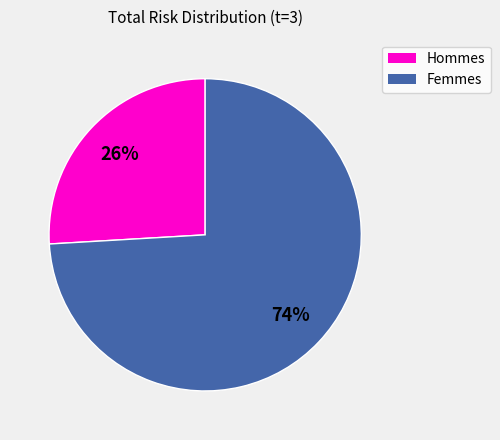

True or false: Femmes accounts for 81% of the total.

False